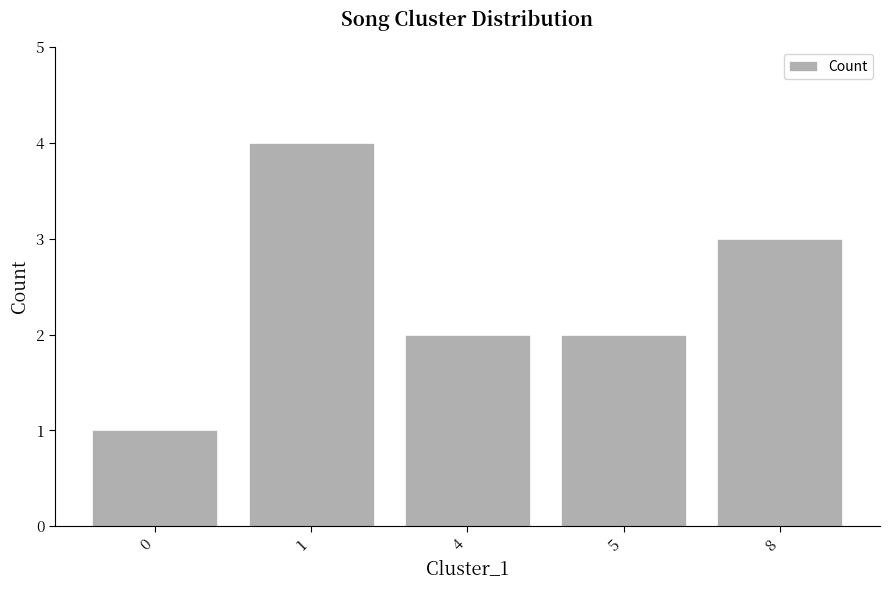

Approximately how many times larger is the value at 0 compared to 5?

0.5